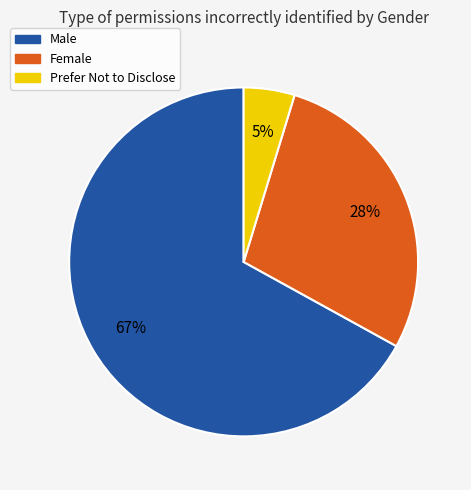

Count the number of slices in the pie.

3